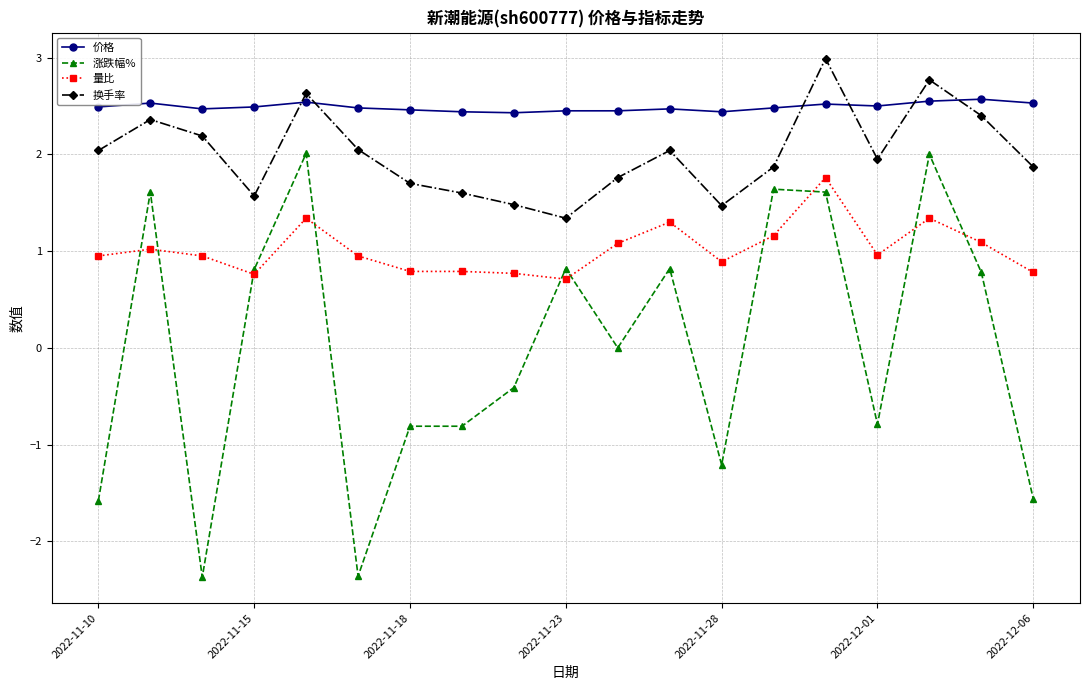

Which series has the largest total across all categories?

价格